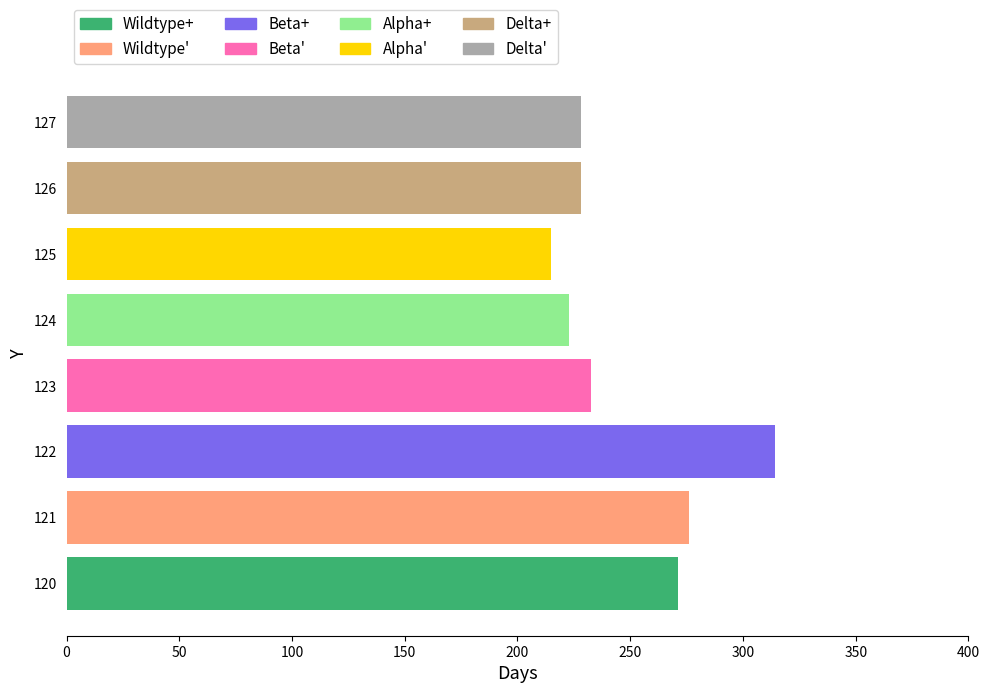

Between 125 and 122, which is larger?

122